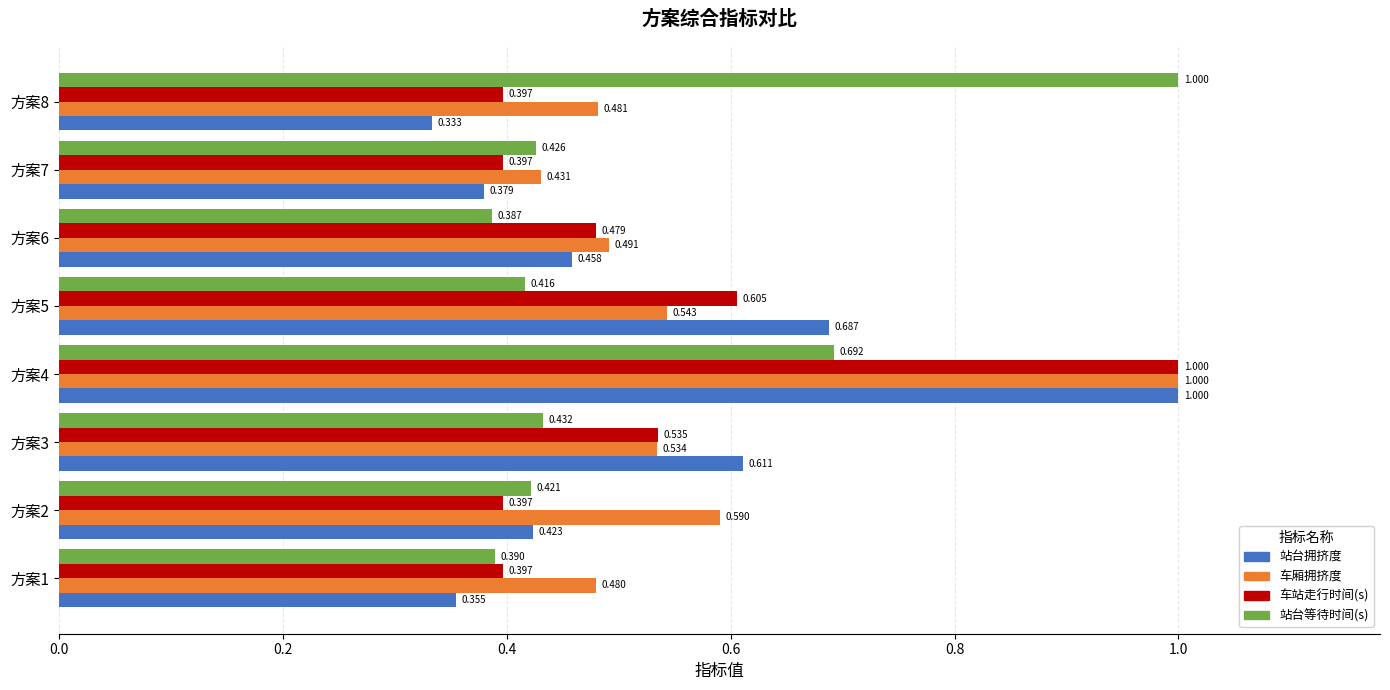

Rank the series at 方案3 from highest to lowest value.

站台拥挤度, 车站走行时间(s), 车厢拥挤度, 站台等待时间(s)